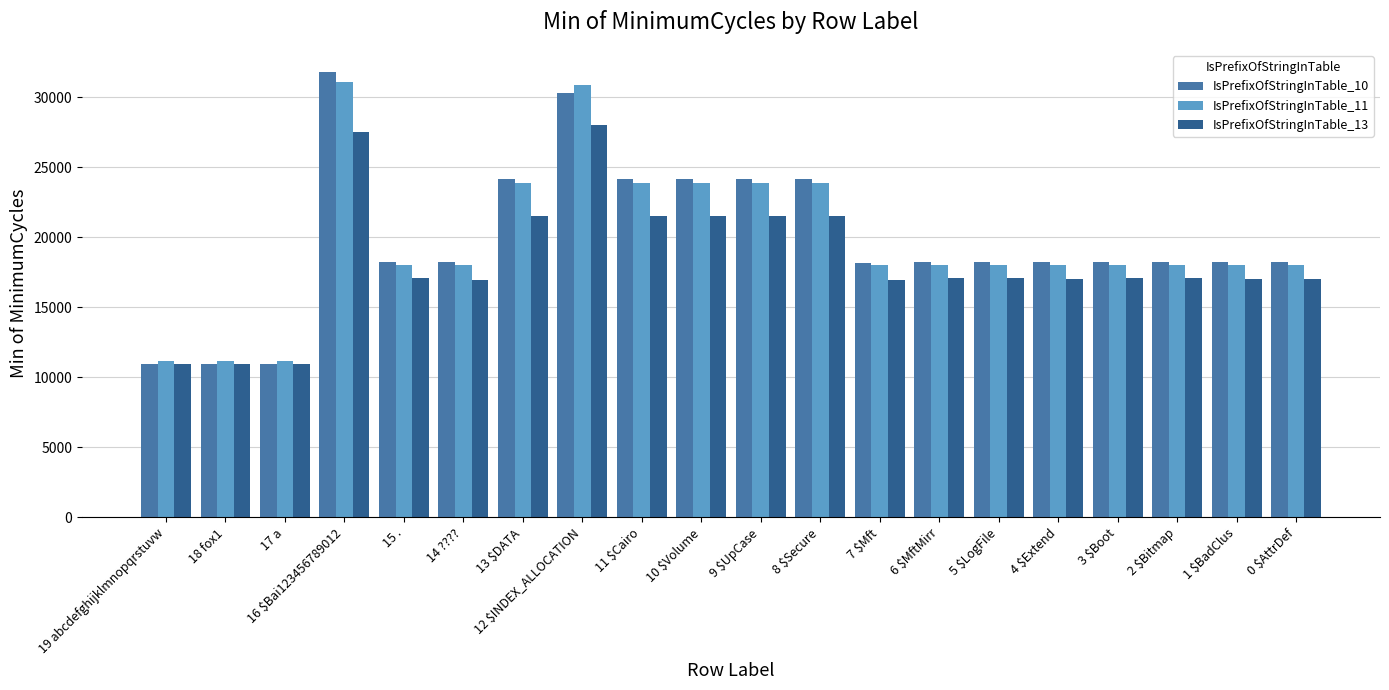

How many data points in IsPrefixOfStringInTable_11 are less than 18048?

10